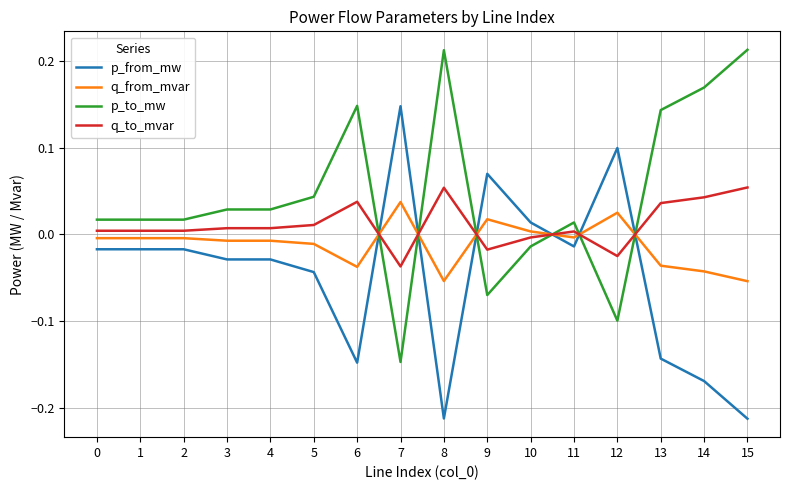

At how many categories does at least one series exceed 0?

16